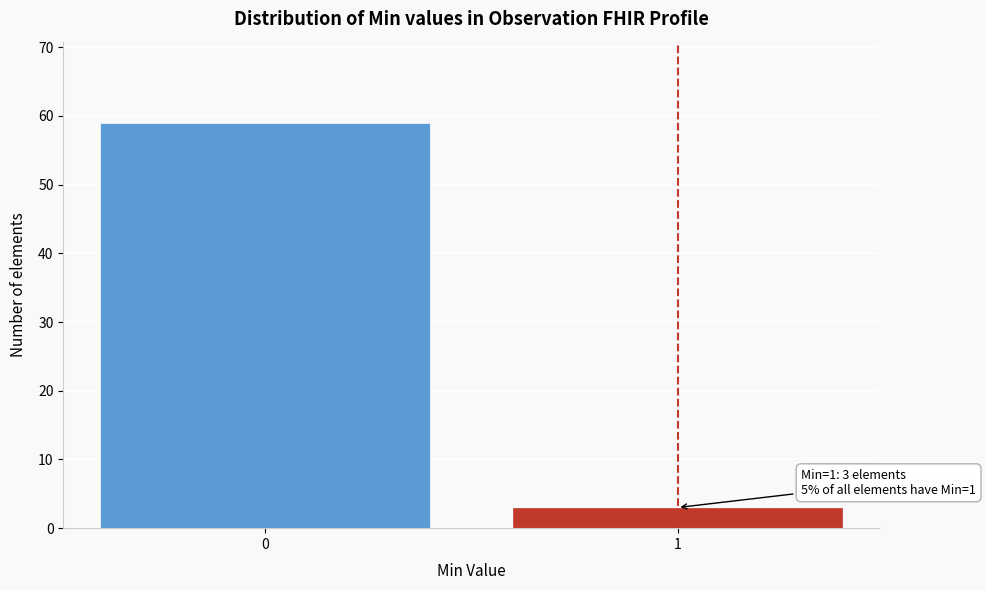

Reading left to right, what are all the values shown in this chart?

0=59	1=3